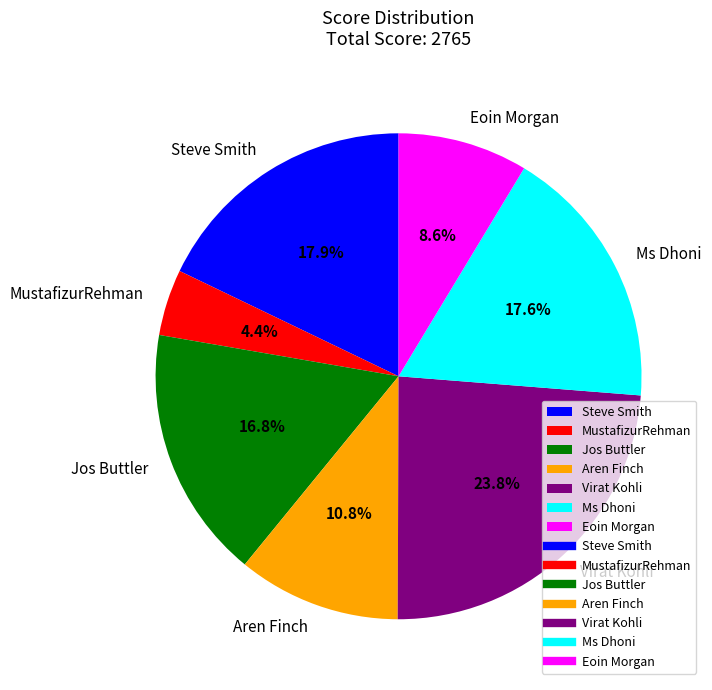

Which slice is the largest?

Virat Kohli